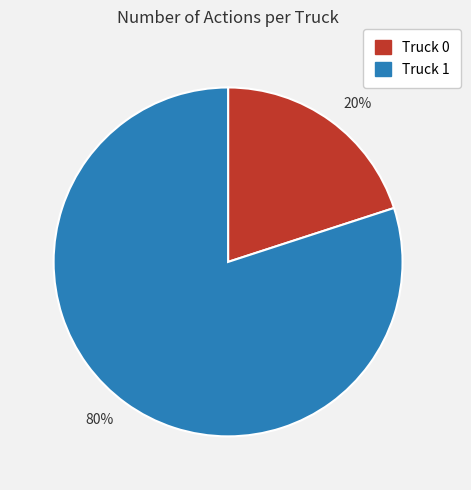

Do 80% and 20% together represent more than half of the pie?

Yes